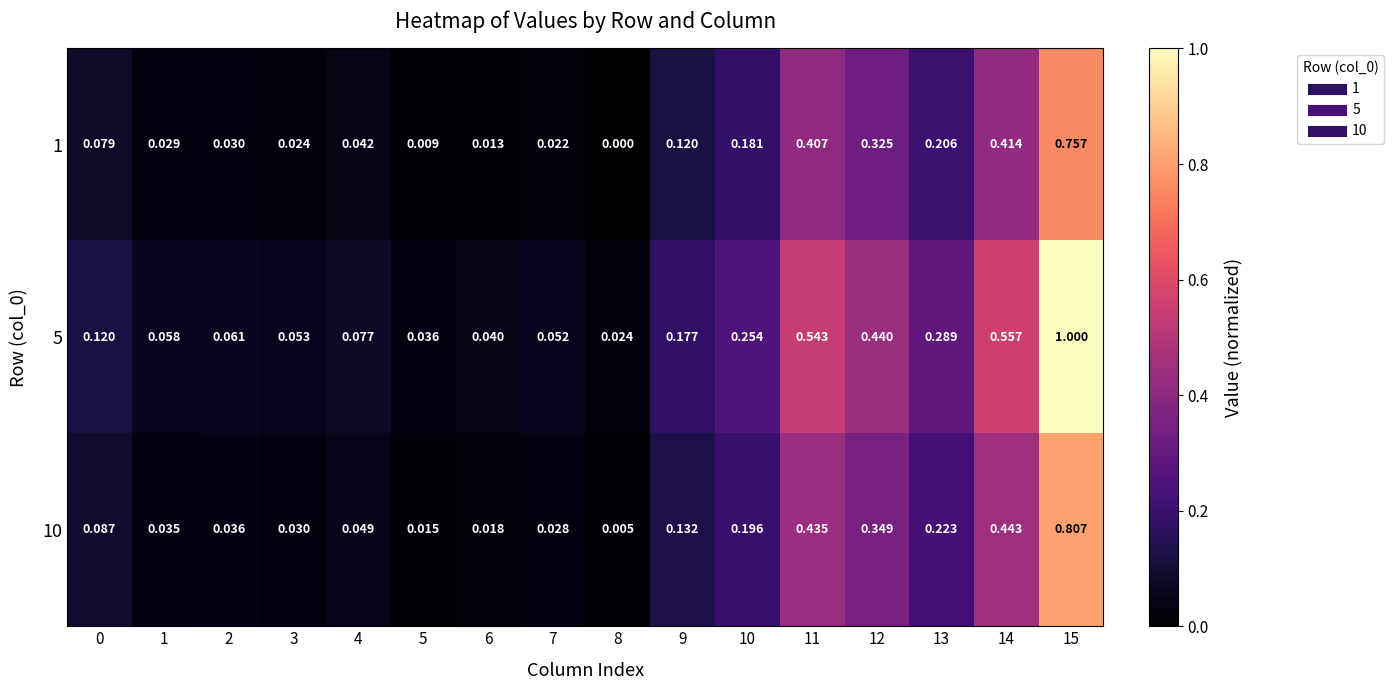

Is the value of 10 at 0 greater than the value of 5 at 14?

No